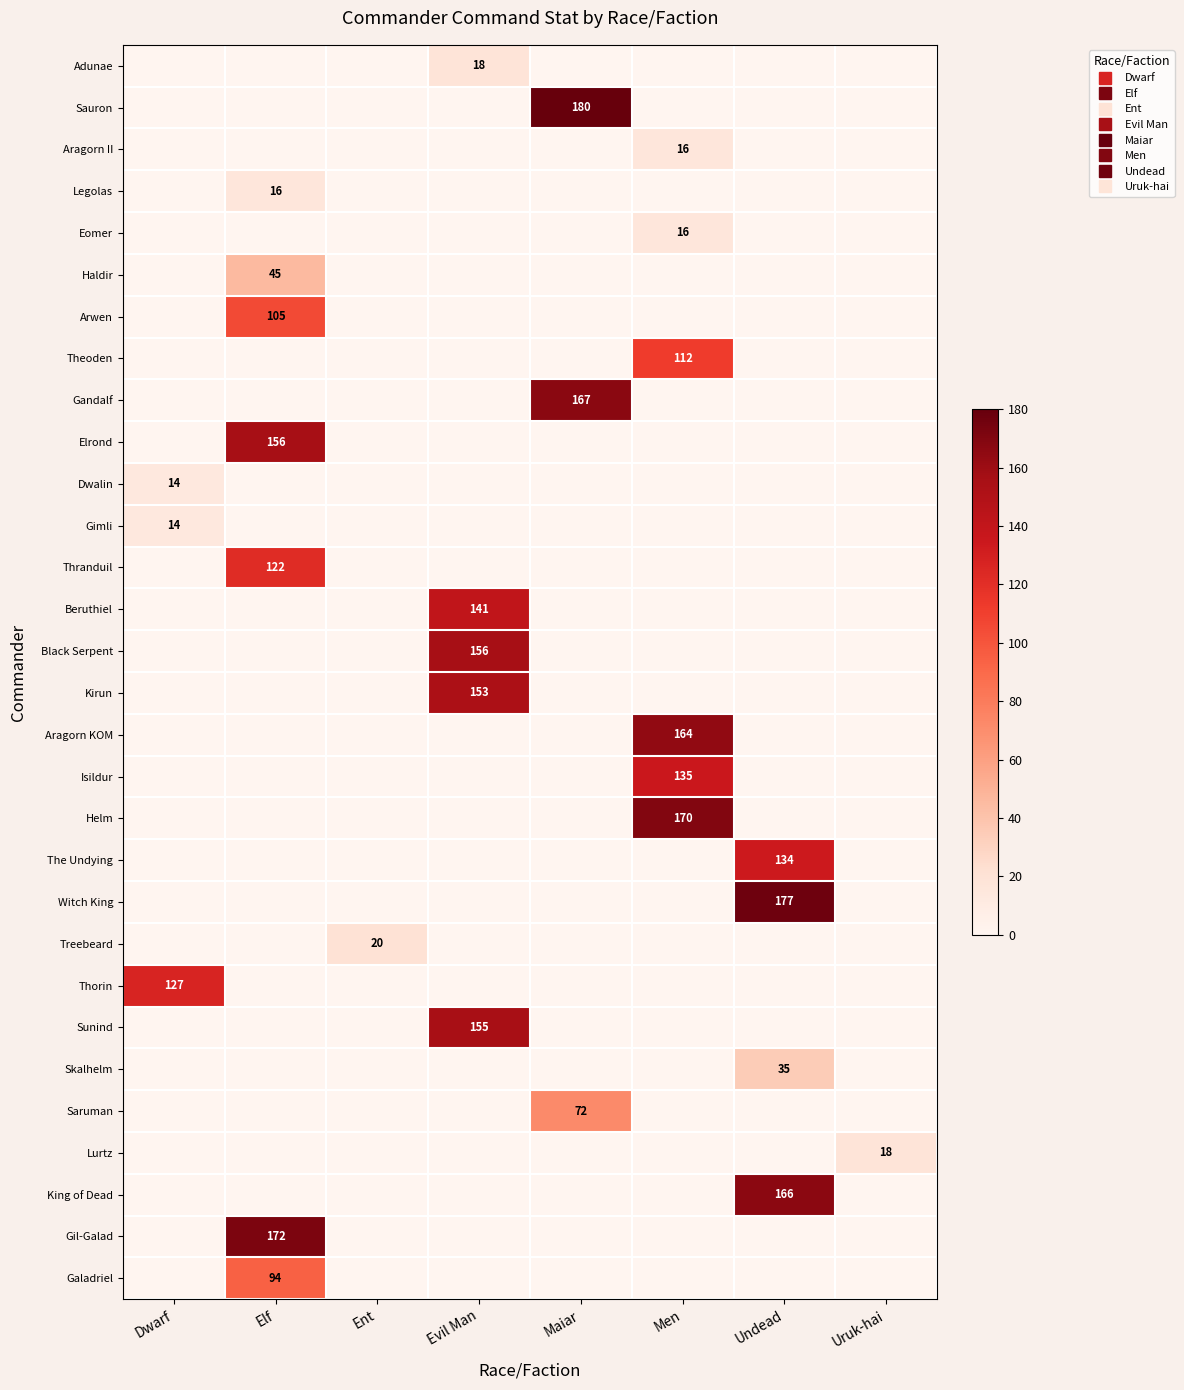

Which series has the largest total across all categories?

Sauron